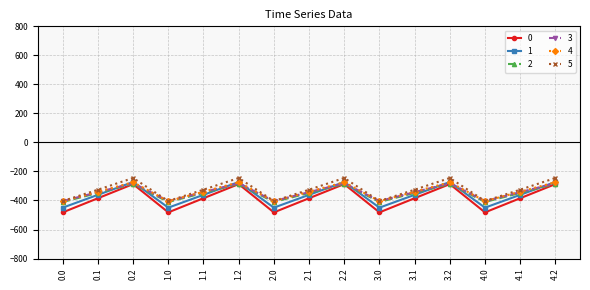

True or false: 4 has a value of -670.3 at 2.0.

False